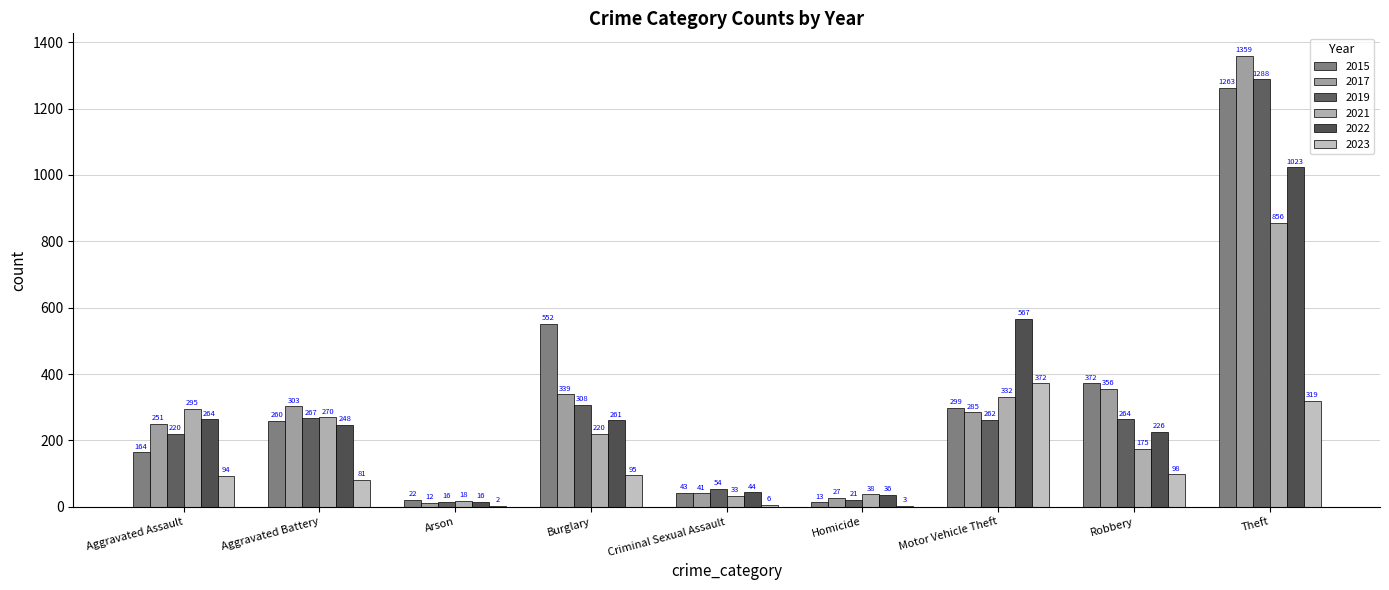

At Criminal Sexual Assault, list the series in order from smallest to largest.

2023, 2021, 2017, 2015, 2022, 2019